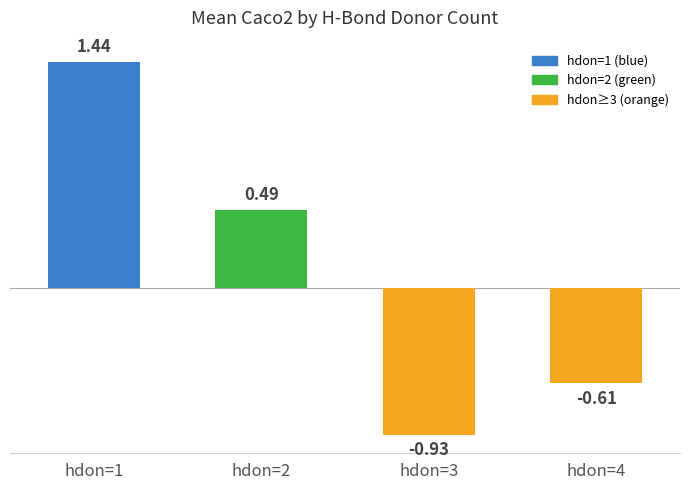

At which label does the data first exceed 0?

hdon=1